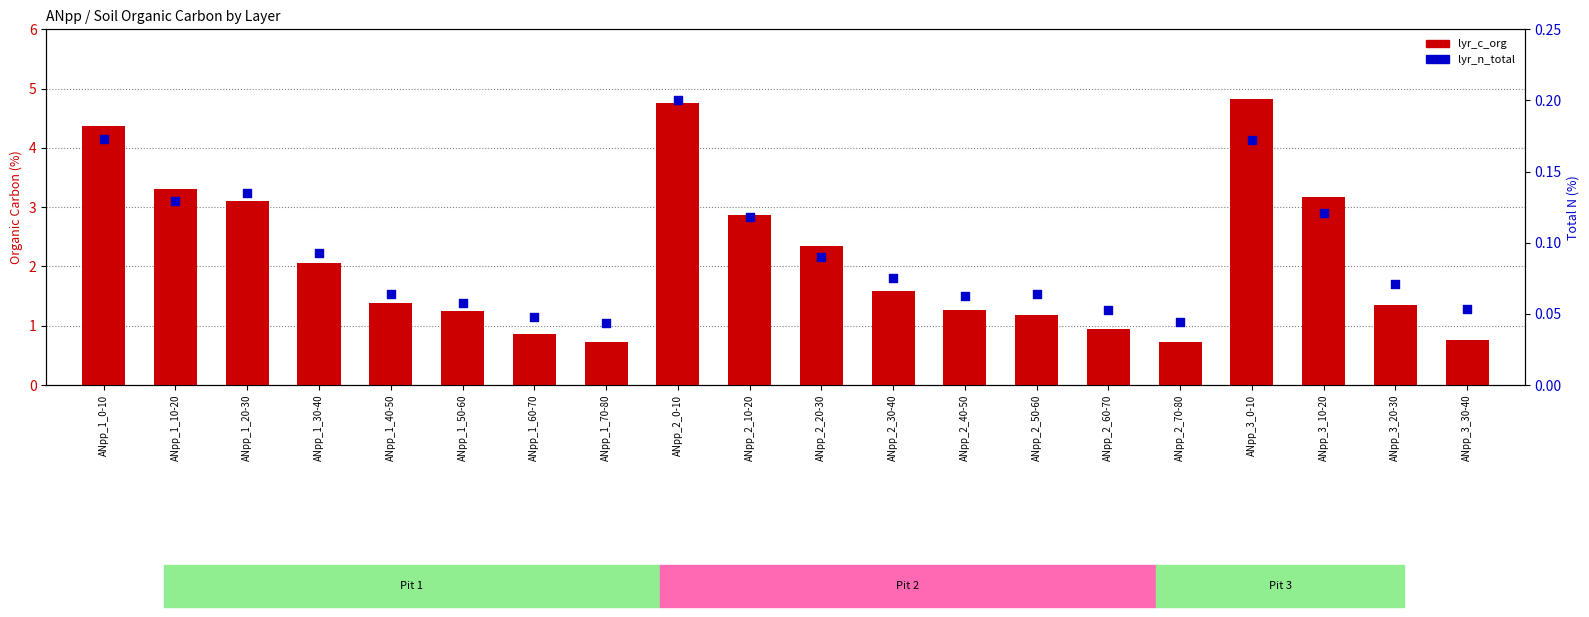

What is the total value across all series at ANpp_1_0-10?

4.5